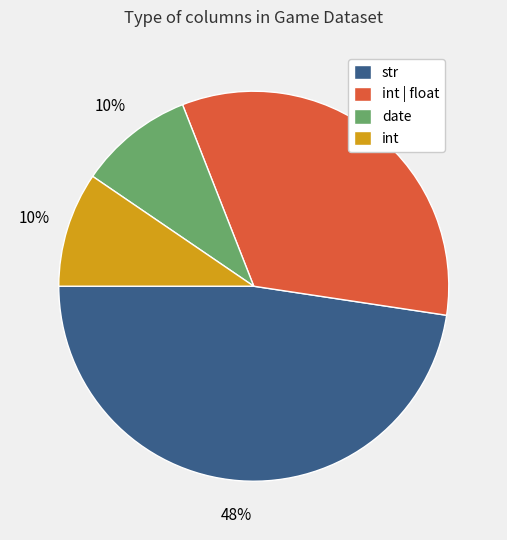

Is it true that date is 10% of the pie?

True